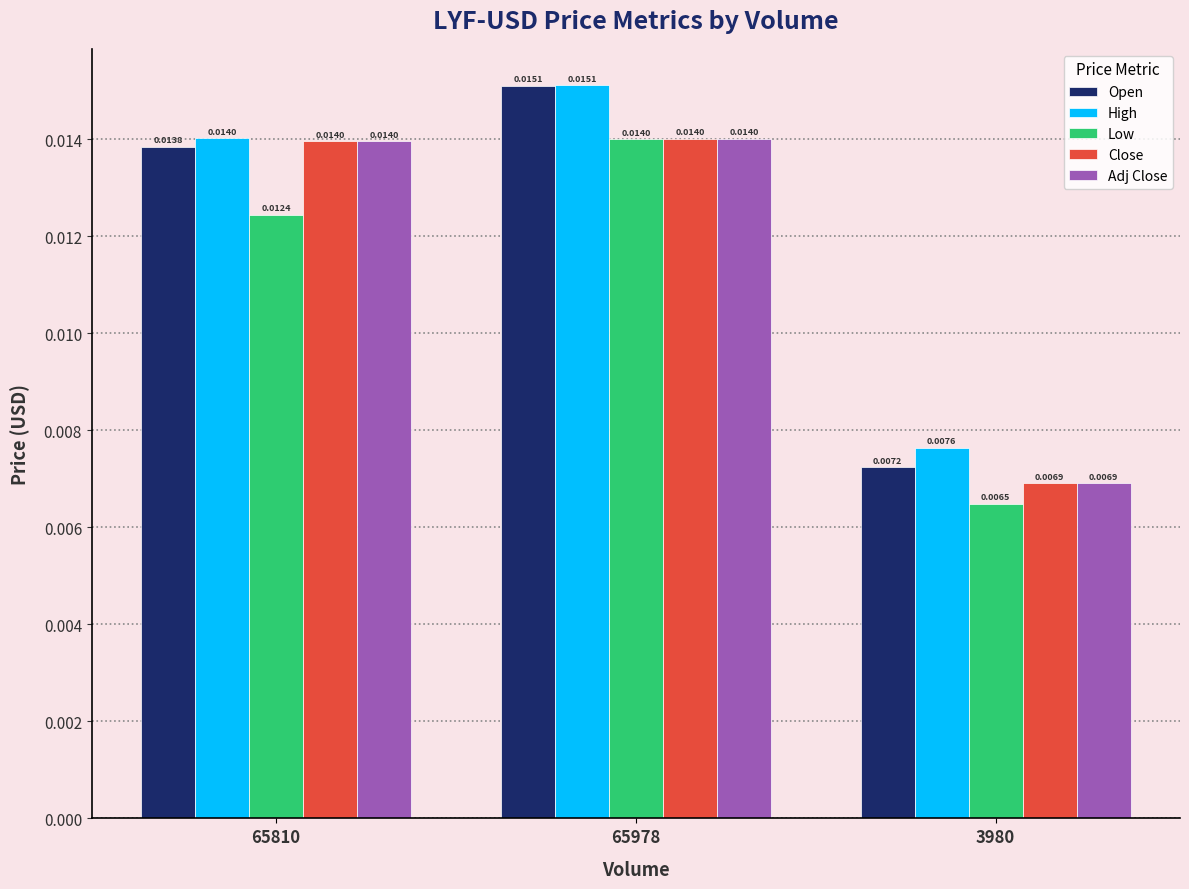

At which label is High closest to 0?

3980